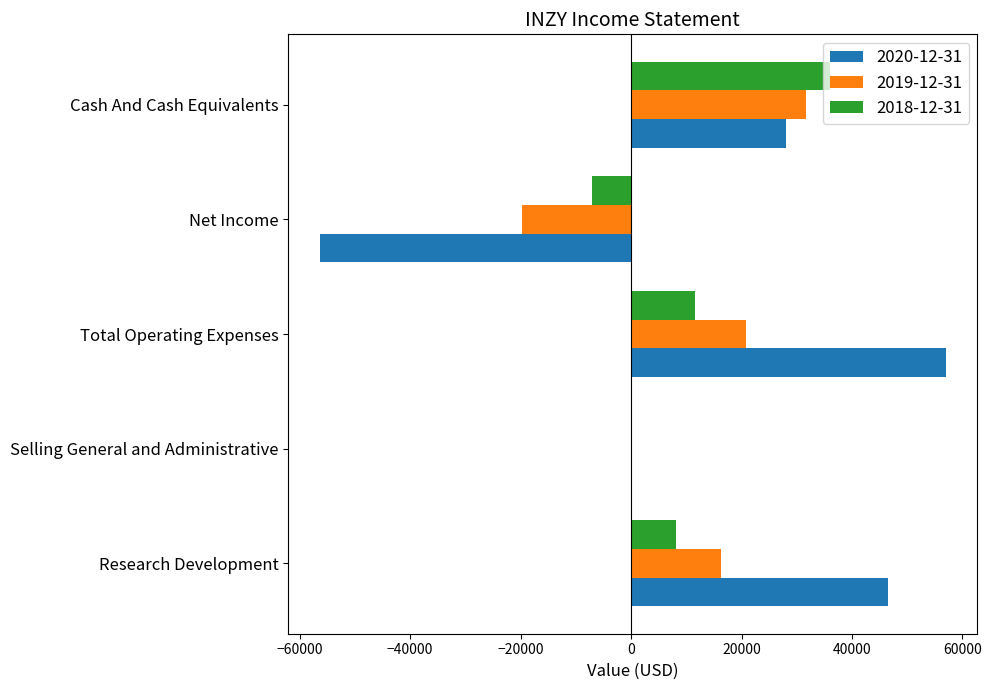

Is it true that 2018-12-31 equals 57727 at Cash And Cash Equivalents?

False